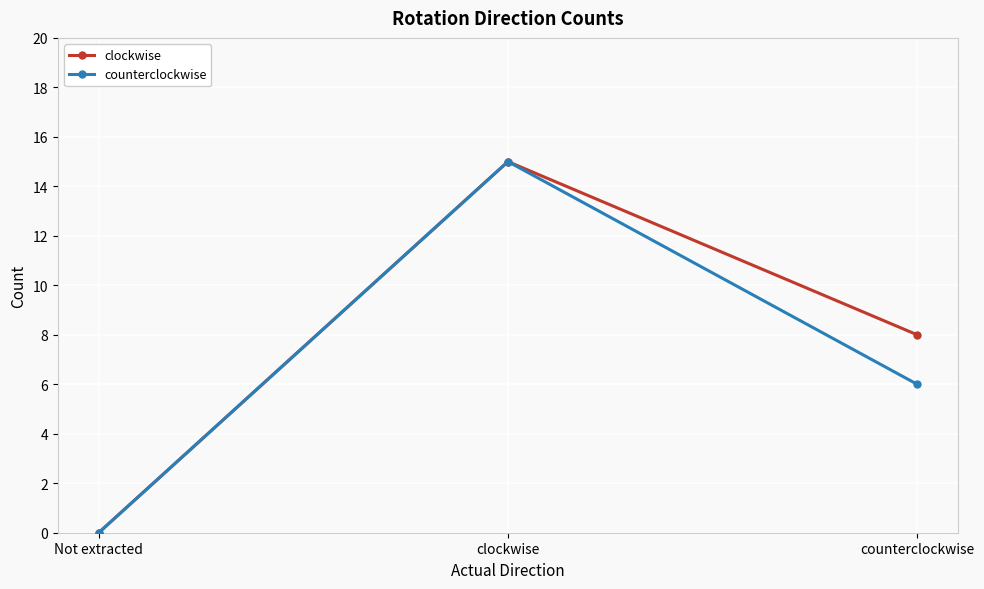

Reading left to right, extract all data points from this chart.

clockwise: 0	15	8
counterclockwise: 0	15	6